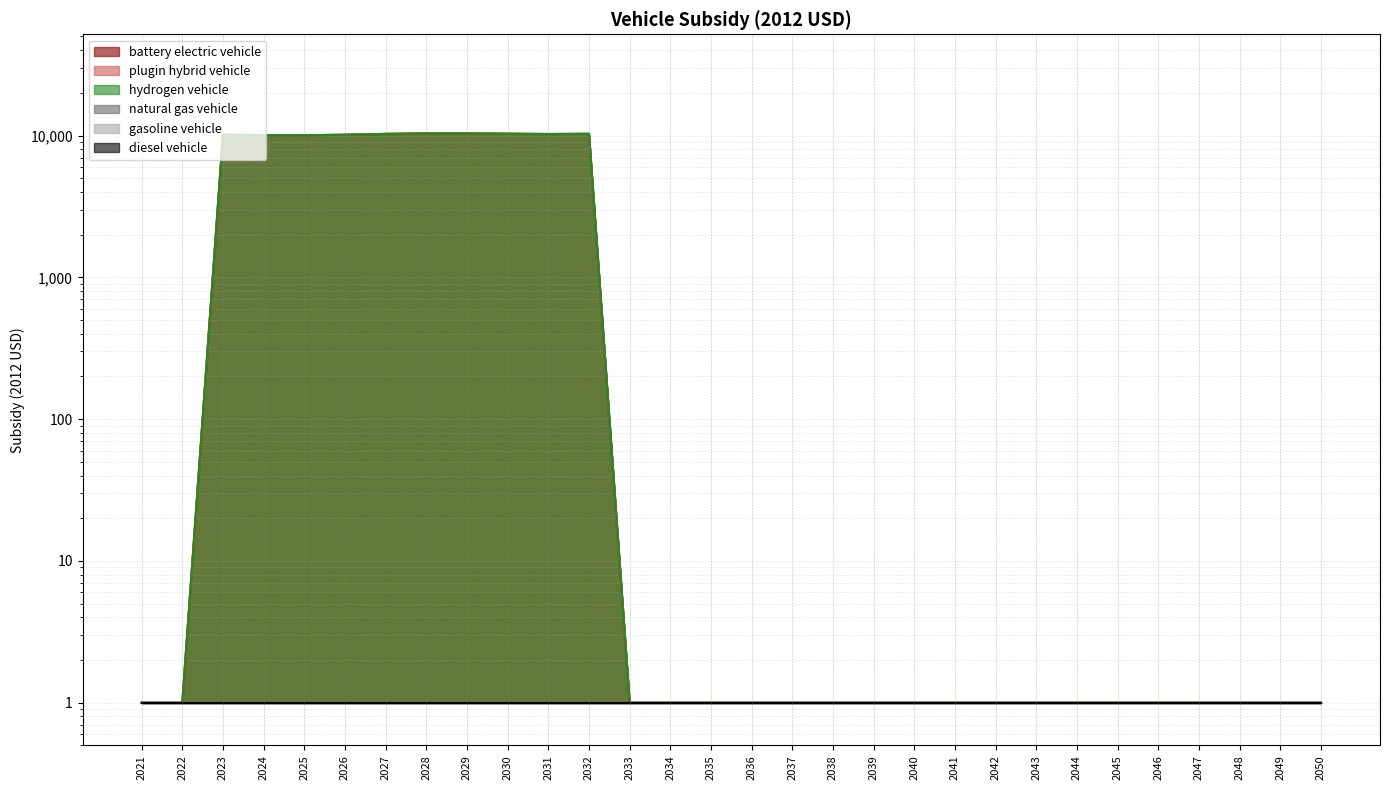

Where is the first local maximum for battery electric vehicle?

2023